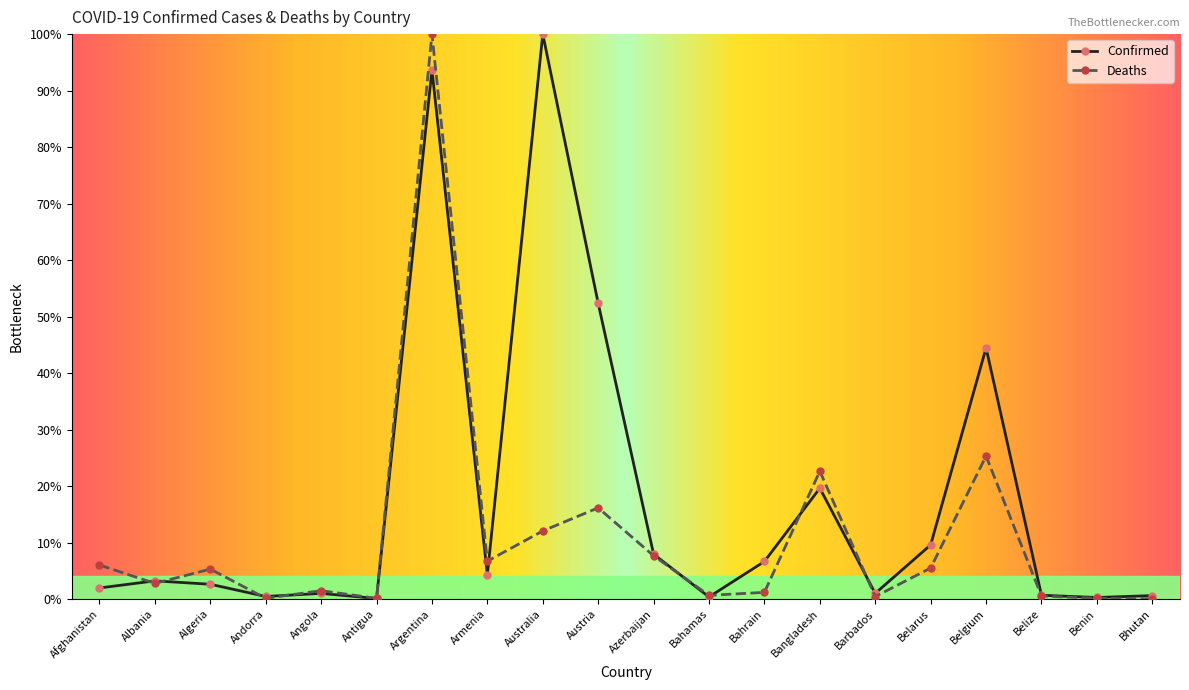

Rank the series by their average value, from highest to lowest.

Confirmed, Deaths